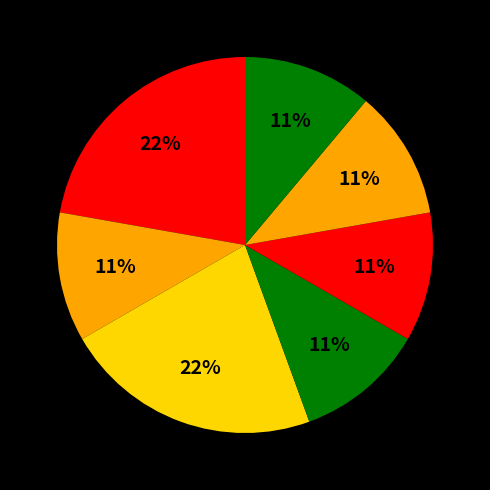

Count the number of slices in the pie.

7